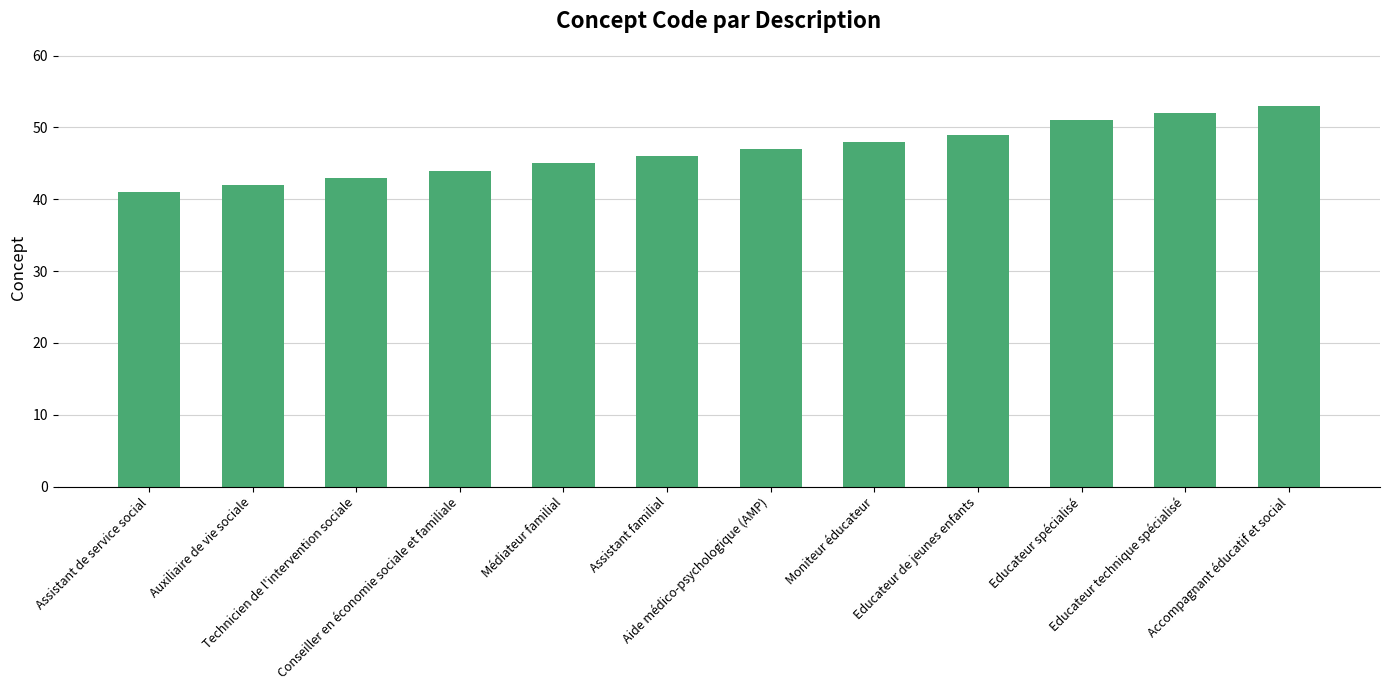

Rank the categories by value from lowest to highest.

Assistant de service social, Auxiliaire de vie sociale, Technicien de l'intervention sociale, Conseiller en économie sociale et familiale, Médiateur familial, Assistant familial, Aide médico-psychologique (AMP), Moniteur éducateur, Educateur de jeunes enfants, Educateur spécialisé, Educateur technique spécialisé, Accompagnant éducatif et social